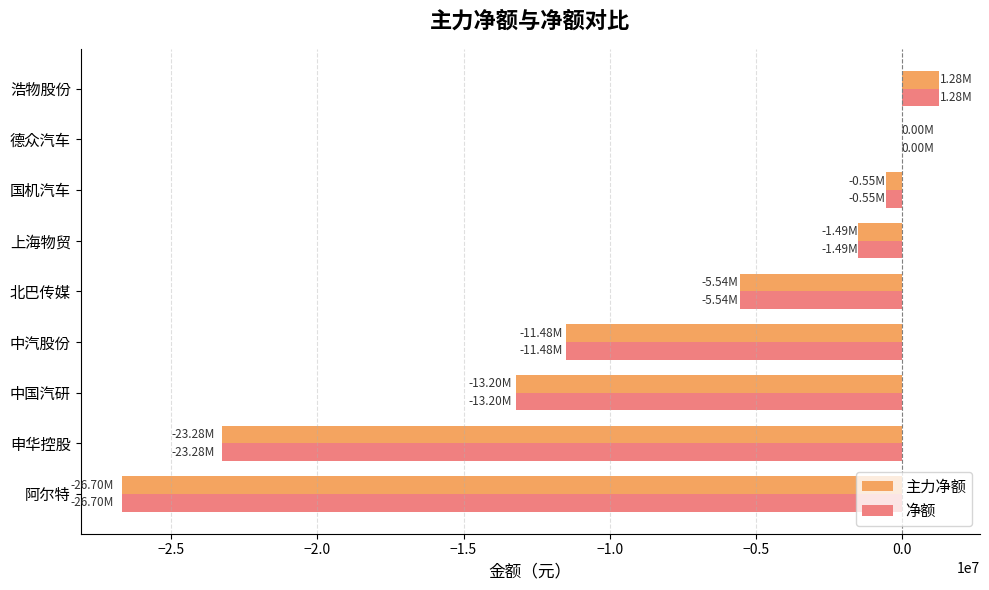

At which category is the sum across all series the highest?

浩物股份